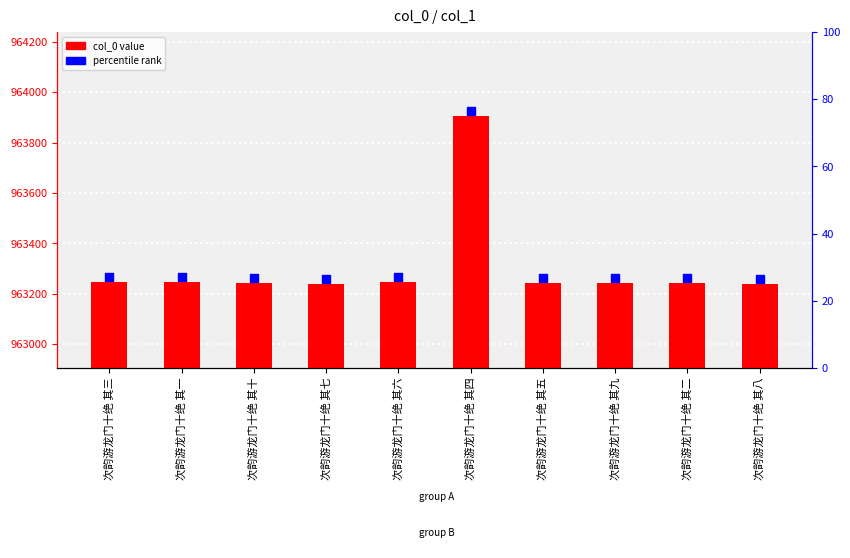

Which has a higher value, 次韵游龙门十绝 其九 or 次韵游龙门十绝 其四?

次韵游龙门十绝 其四